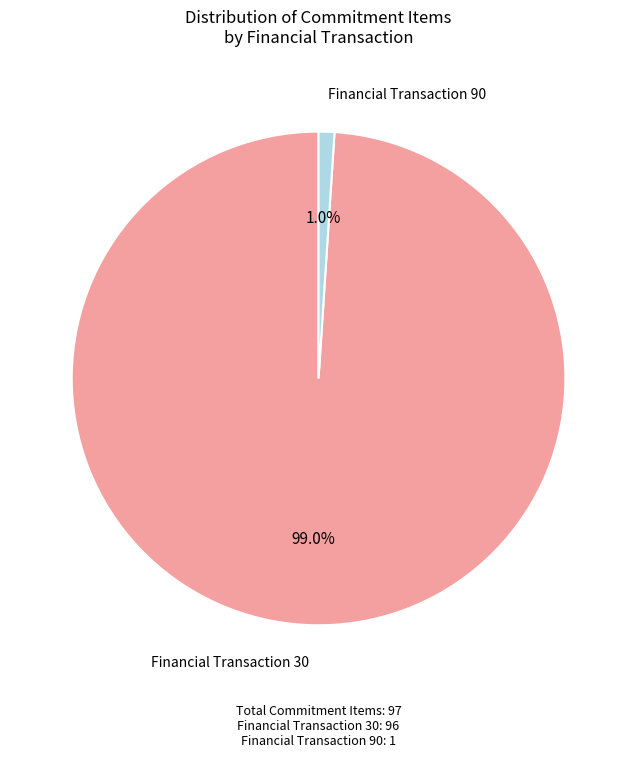

Is there any slice that represents more than half of the pie?

Yes